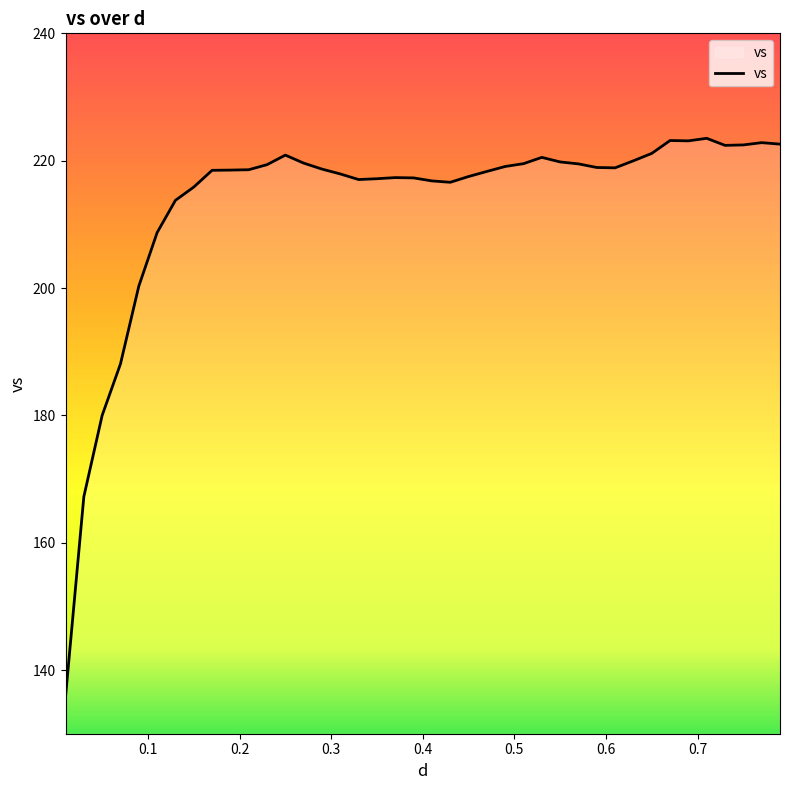

What is the smallest value displayed?

135.8